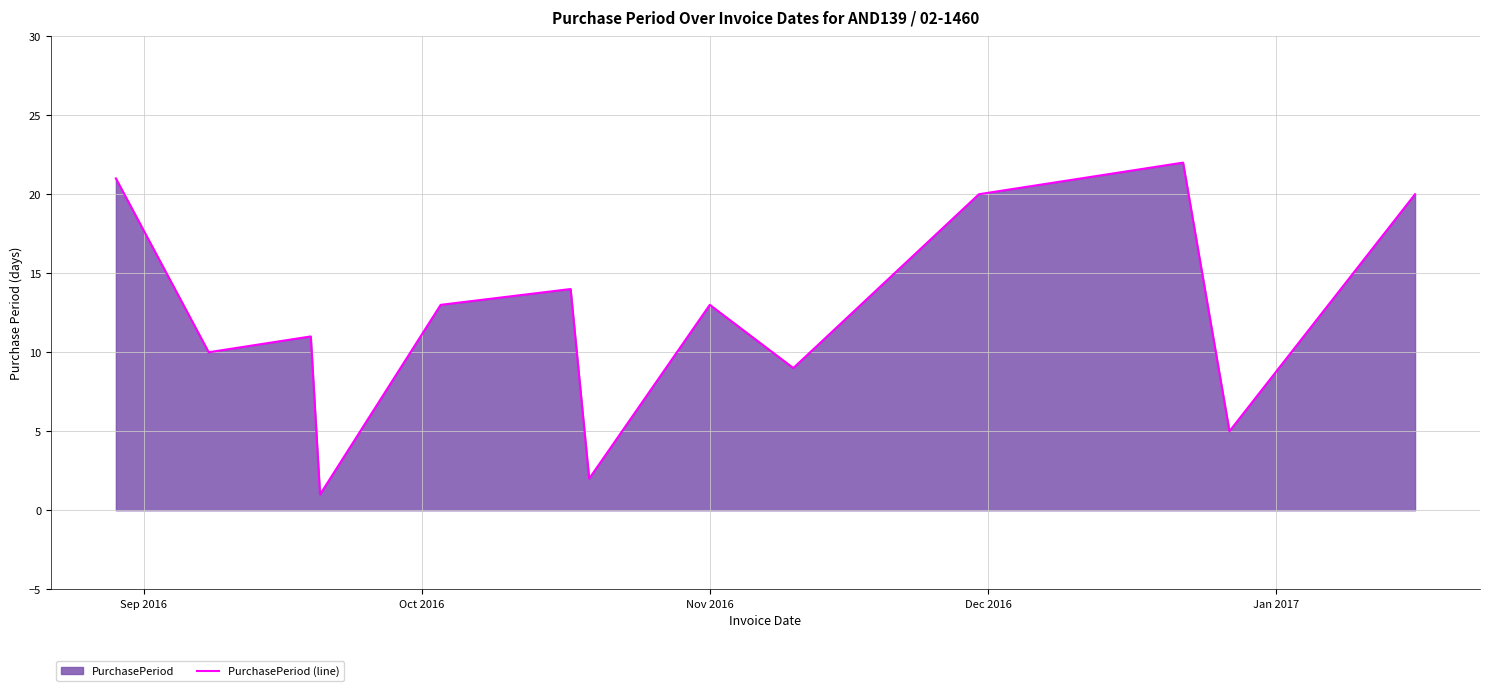

What is the greatest value displayed?

22